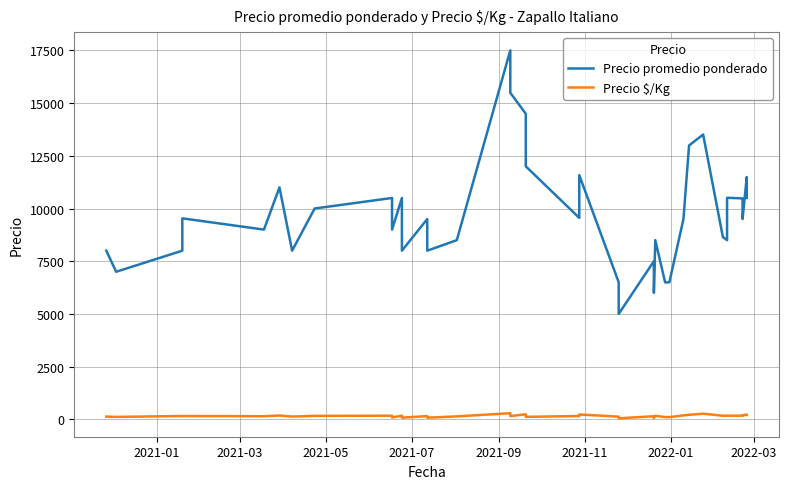

What is the lowest value of the Precio $/Kg series?

50